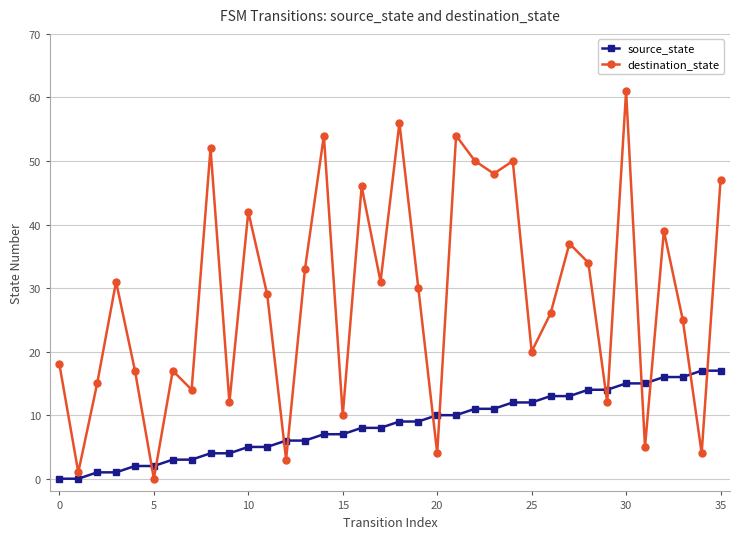

Which series has the largest range (max minus min)?

destination_state